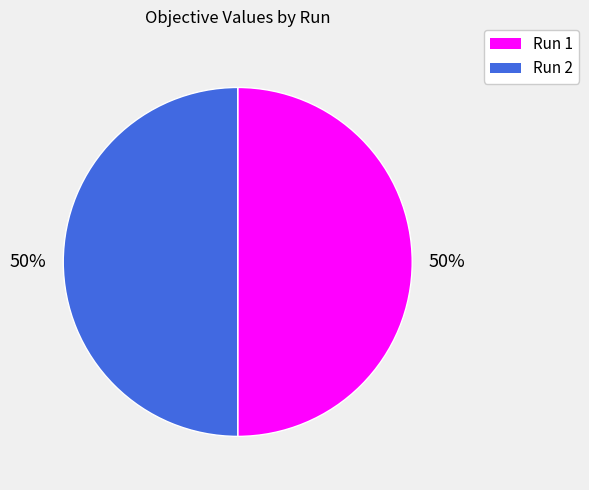

Do Run 2 and Run 1 together represent more than half of the pie?

Yes